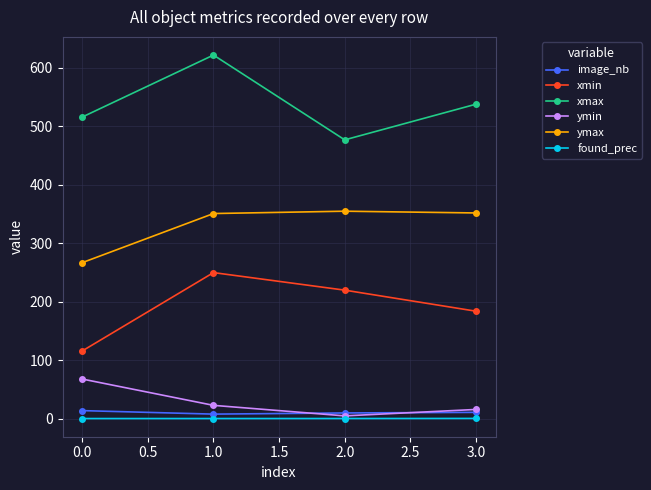

List the series in order of their peak value, lowest first.

found_prec, image_nb, ymin, xmin, ymax, xmax